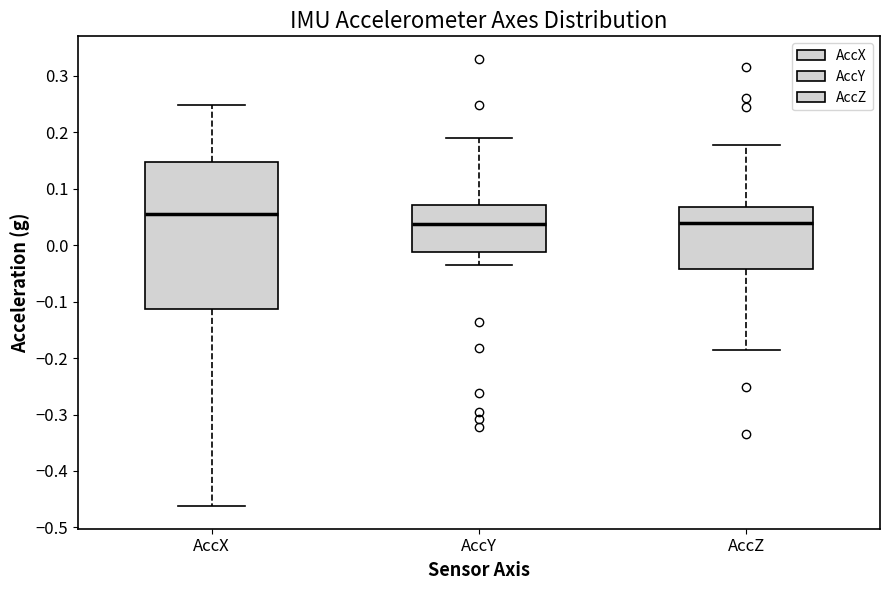

Reading left to right, read every box against the y-axis: the position of its median line, the range the box covers, and the ends of its whiskers. The values are not printed on the chart, so give them approximately, as read against the axis.

AccX: median 0.06, box -0.11 to 0.15, whiskers -0.46 to 0.25
AccY: median 0.04, box -0.01 to 0.07, whiskers -0.04 to 0.19
AccZ: median 0.04, box -0.04 to 0.07, whiskers -0.19 to 0.18